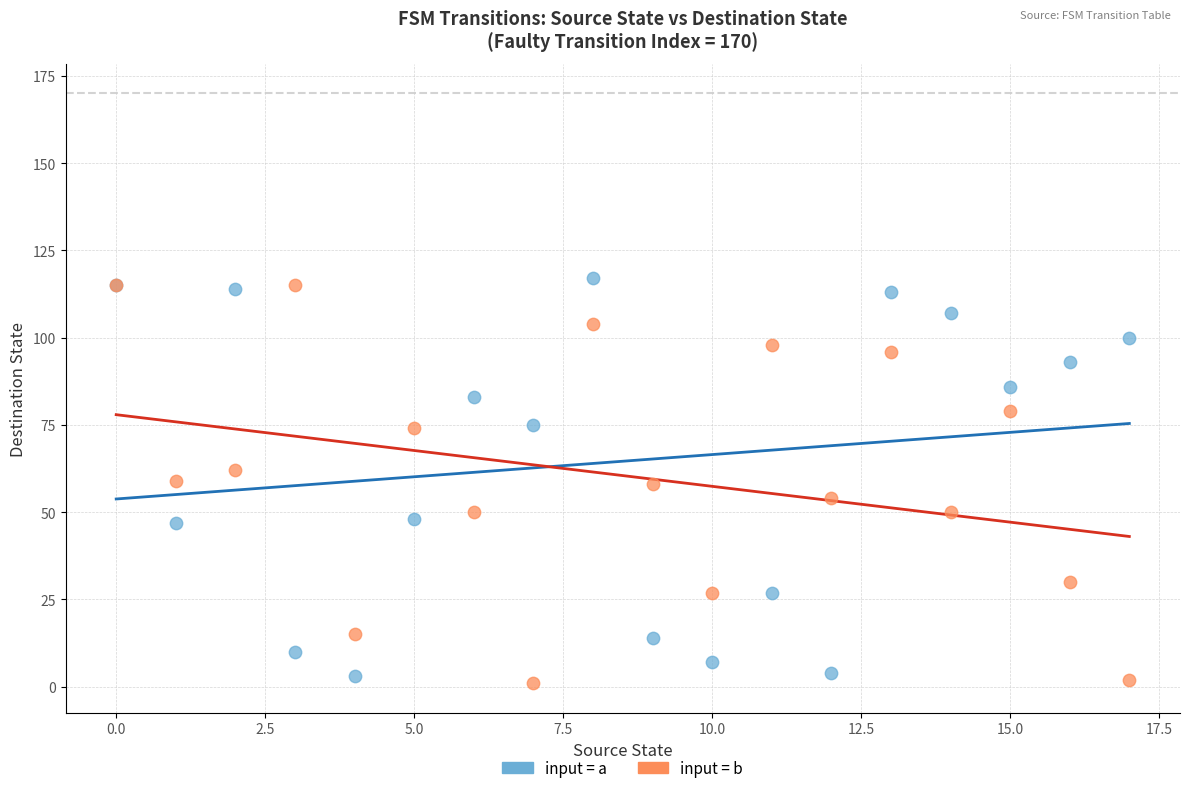

What are all the series names shown in the legend?

input = a, input = b